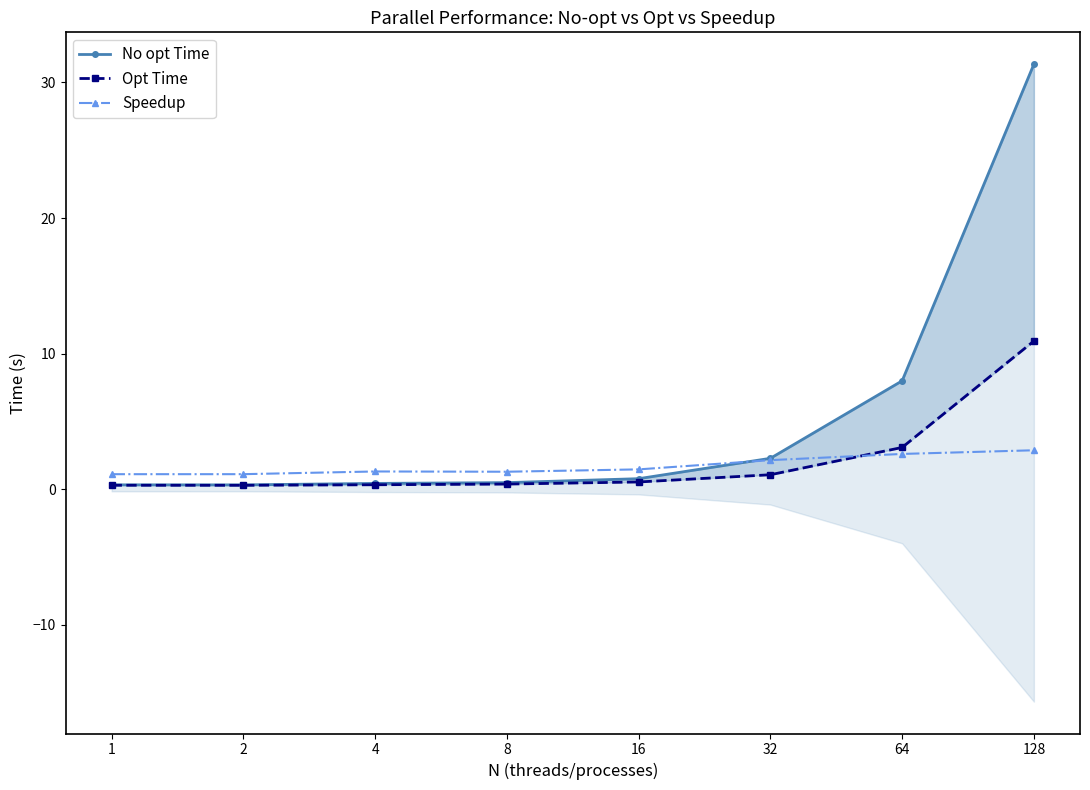

In Speedup, how many points are lower than both neighbors (excluding endpoints)?

1